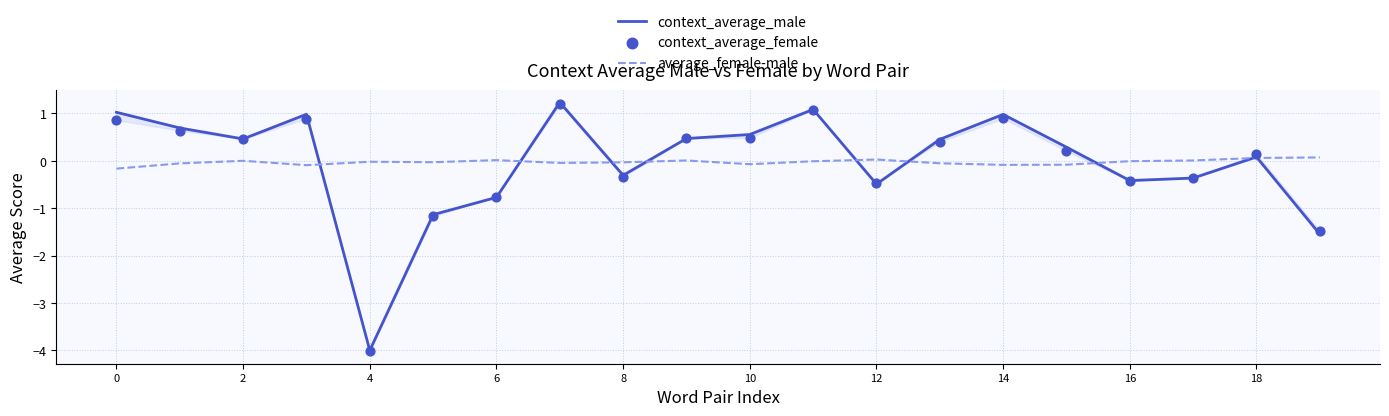

Which series contains the highest Y value?

context_average_male